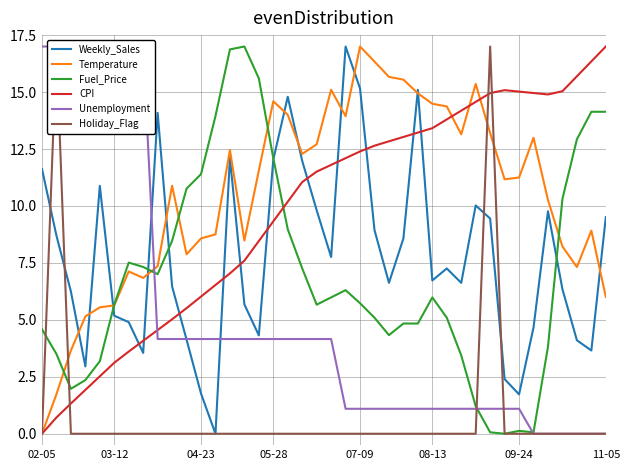

At which label does Unemployment first exceed 4?

02-05